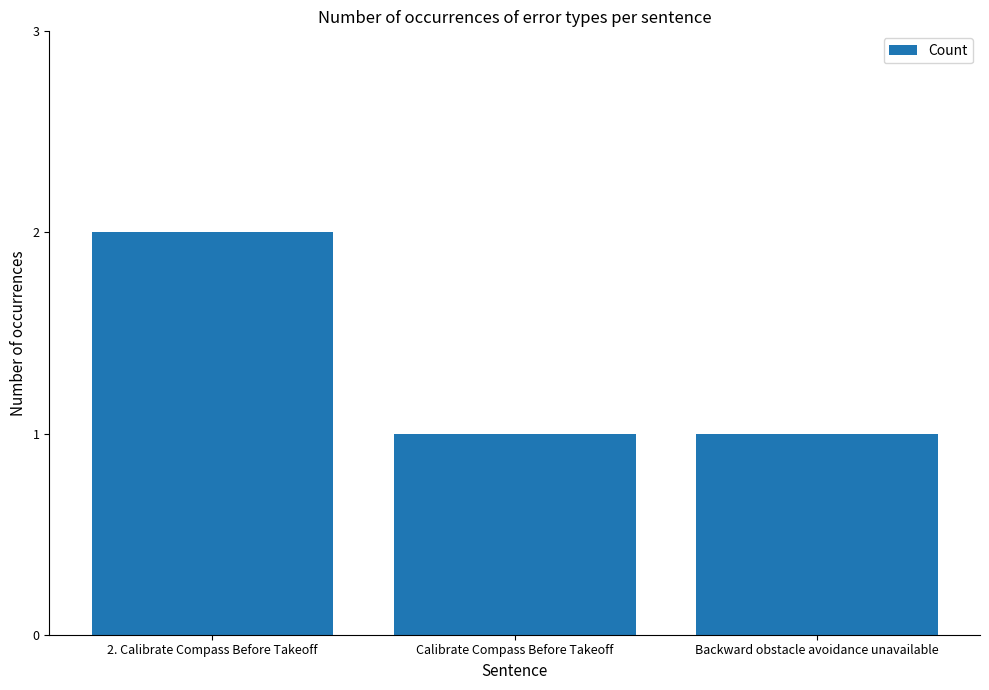

Which label corresponds to the largest value in the chart?

2. Calibrate Compass Before Takeoff